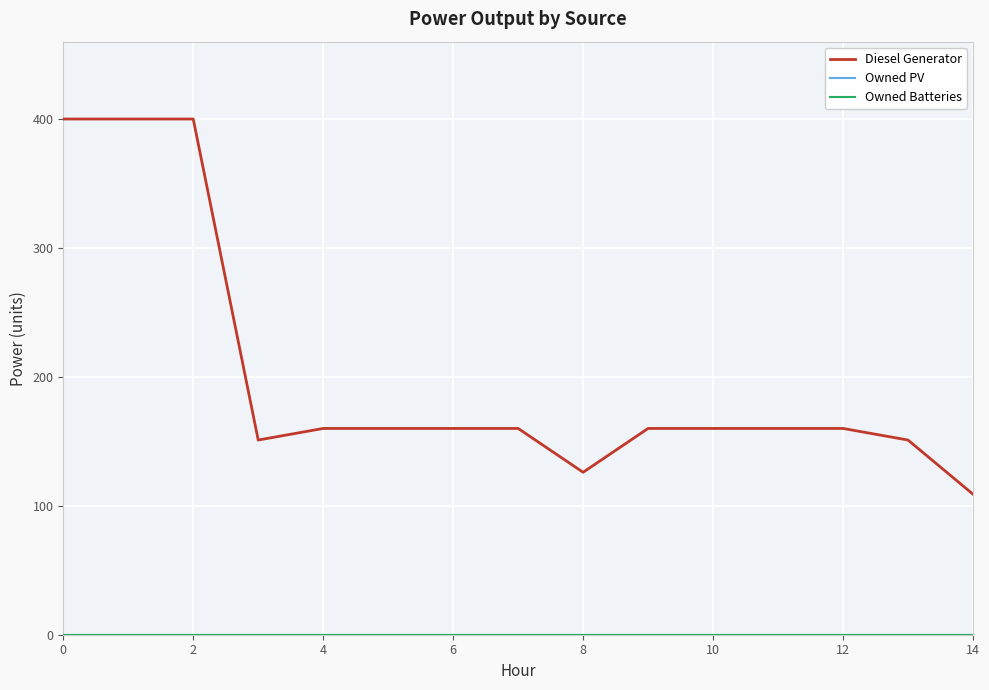

At how many categories does at least one series exceed 156?

11